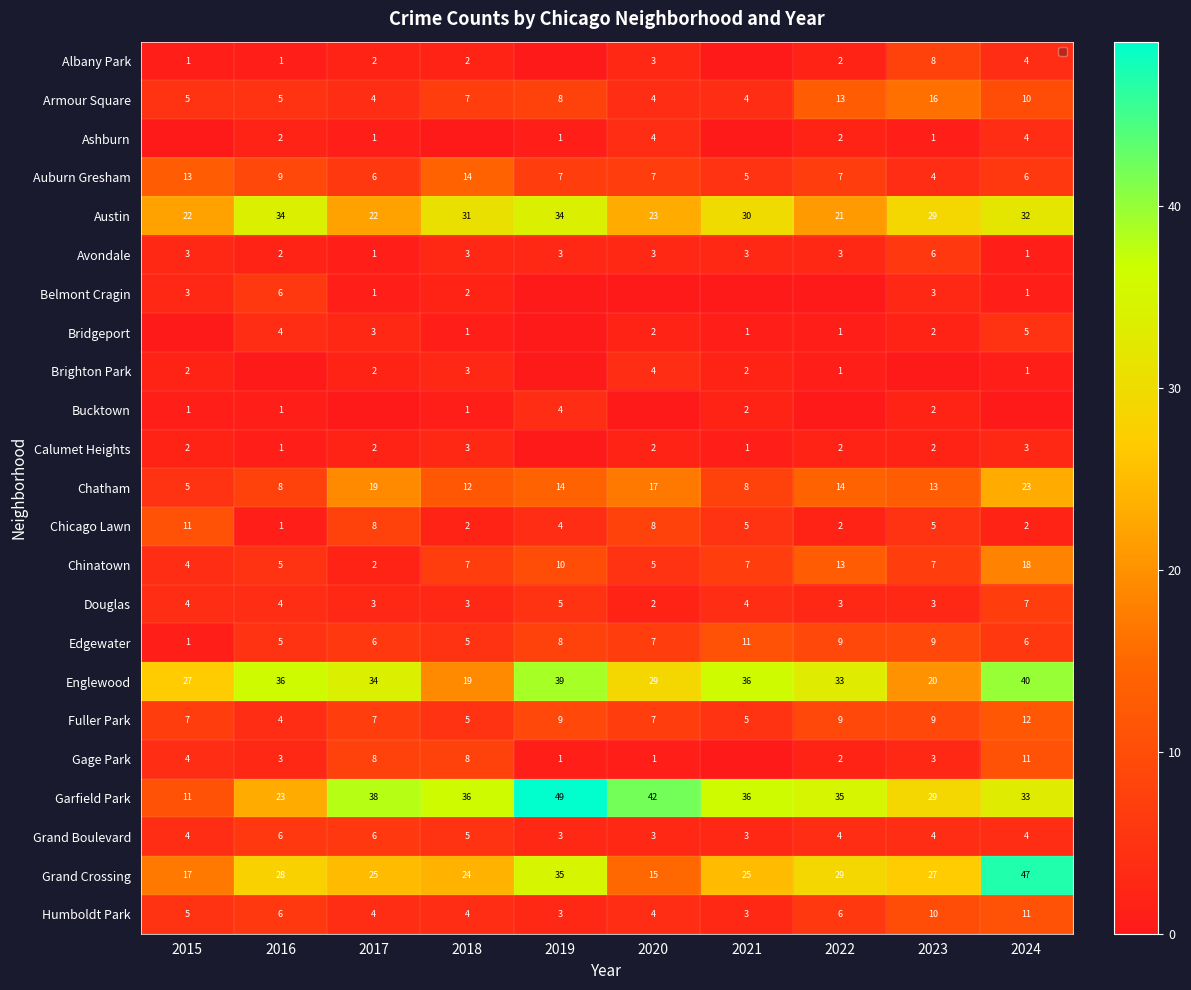

At how many categories does at least one series exceed 10?

10